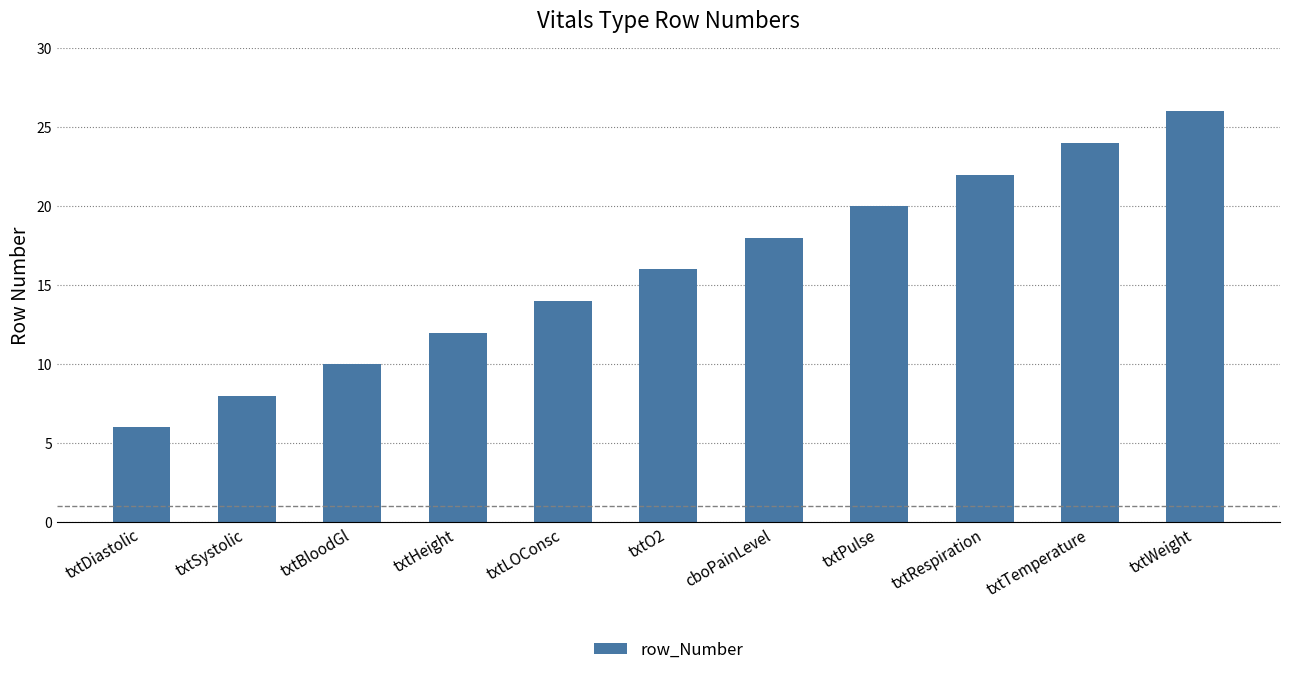

What is the sum of the values at txtLOConsc and txtRespiration?

36